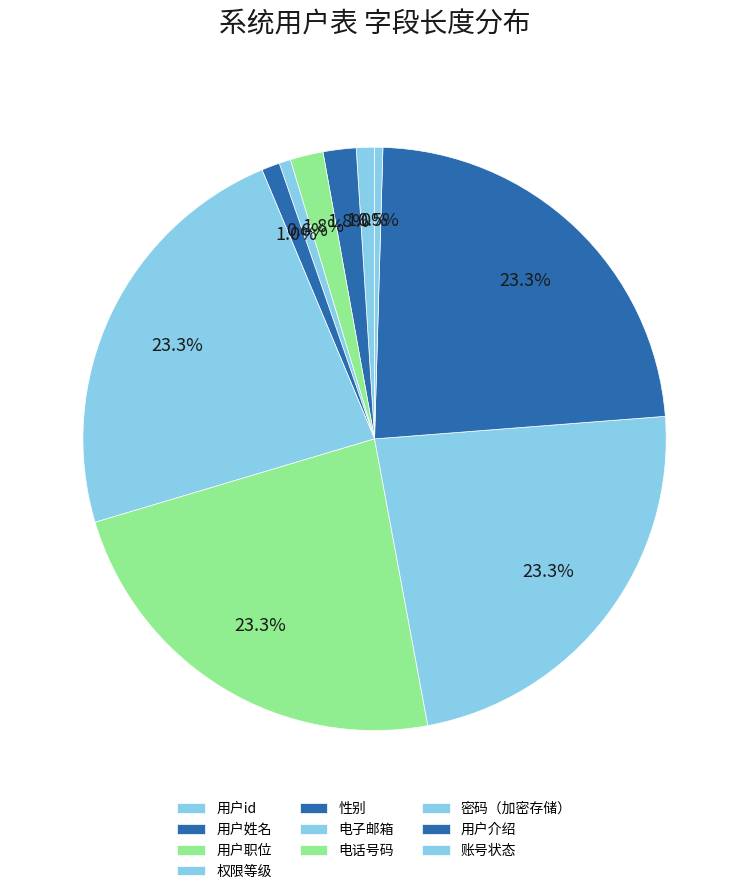

How many slices are in this pie chart?

10